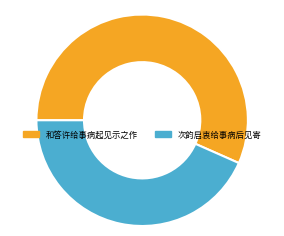

Which category has the smallest portion of the pie?

次韵启衷给事病后见寄